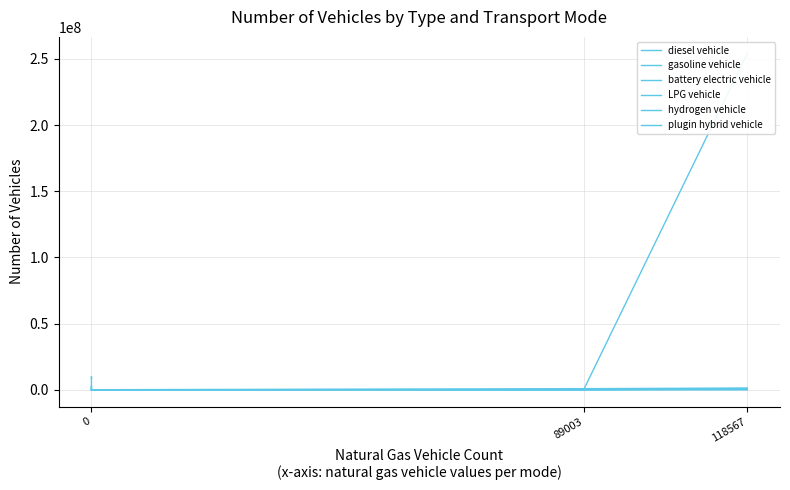

Rank the series by their maximum value, from lowest to highest.

hydrogen vehicle, LPG vehicle, plugin hybrid vehicle, battery electric vehicle, diesel vehicle, gasoline vehicle